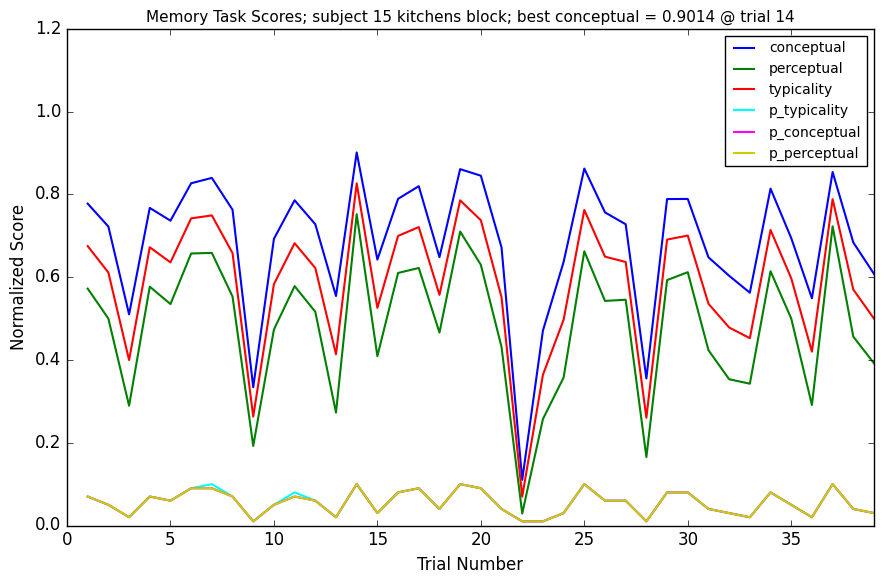

Does the chart have visible grid lines?

No